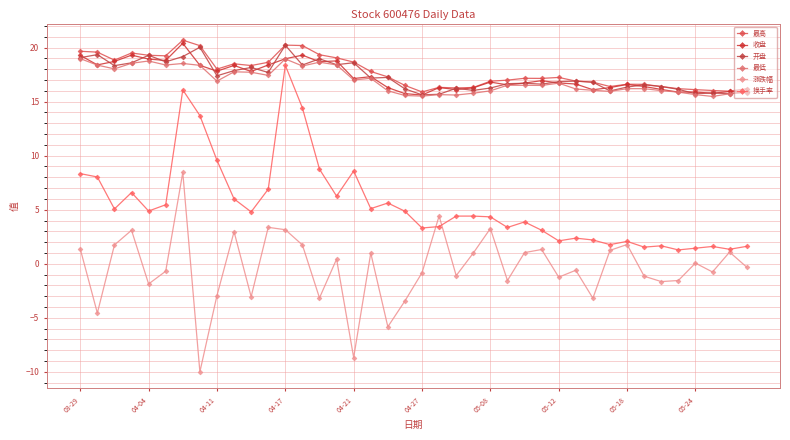

Does the chart have visible grid lines?

Yes